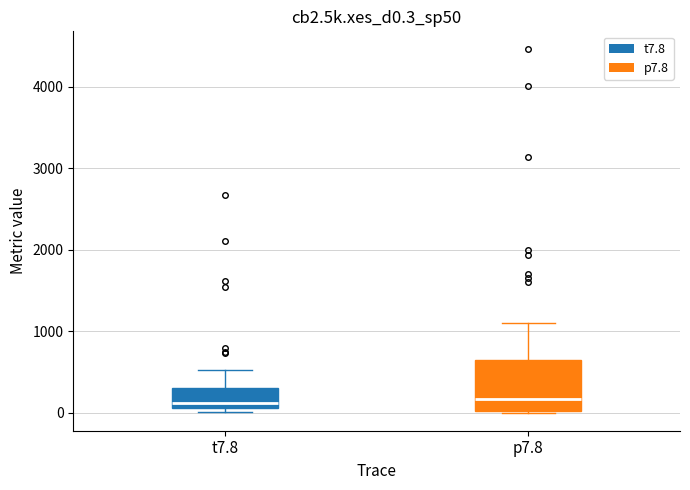

Which box is the tallest, from its lower edge to its upper edge?

p7.8